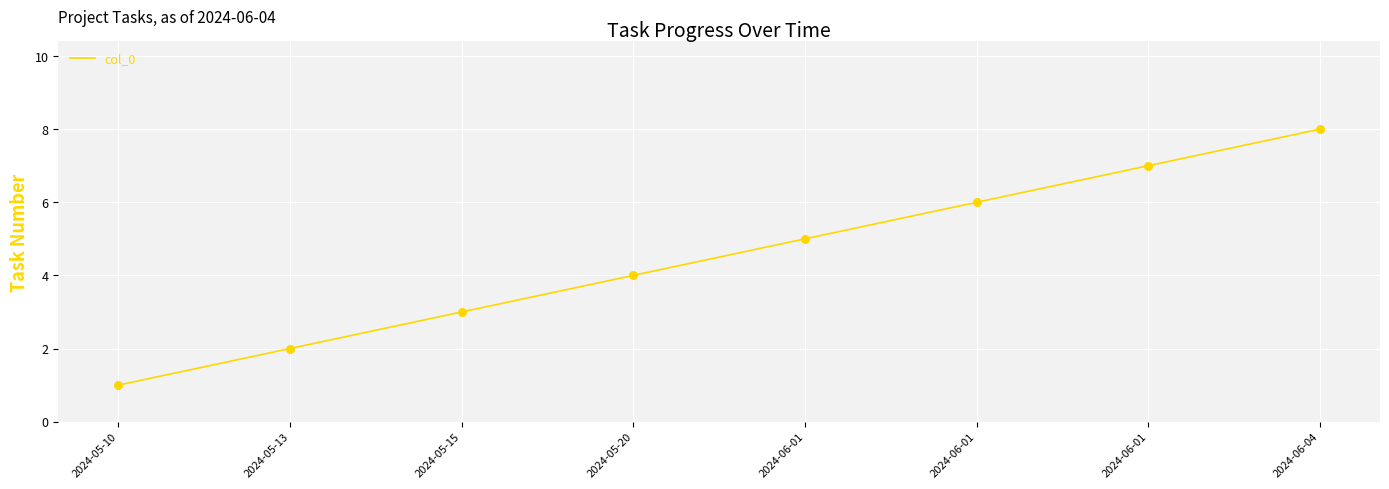

How many categories are shown in the chart?

8